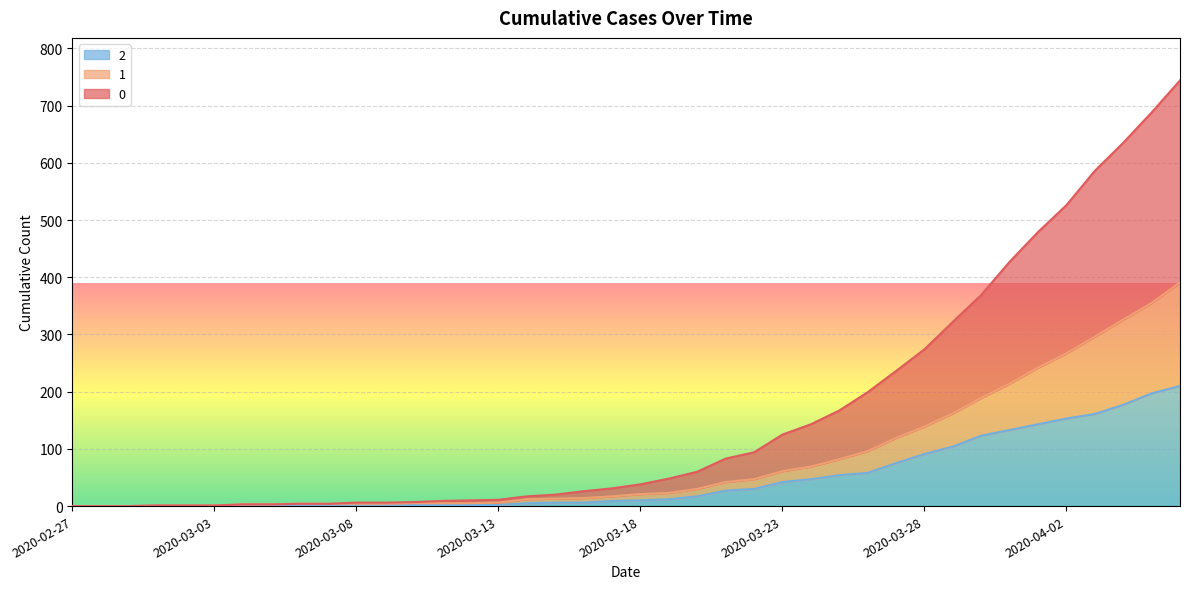

Is it true that 0 equals 8 at 2020-03-13?

False